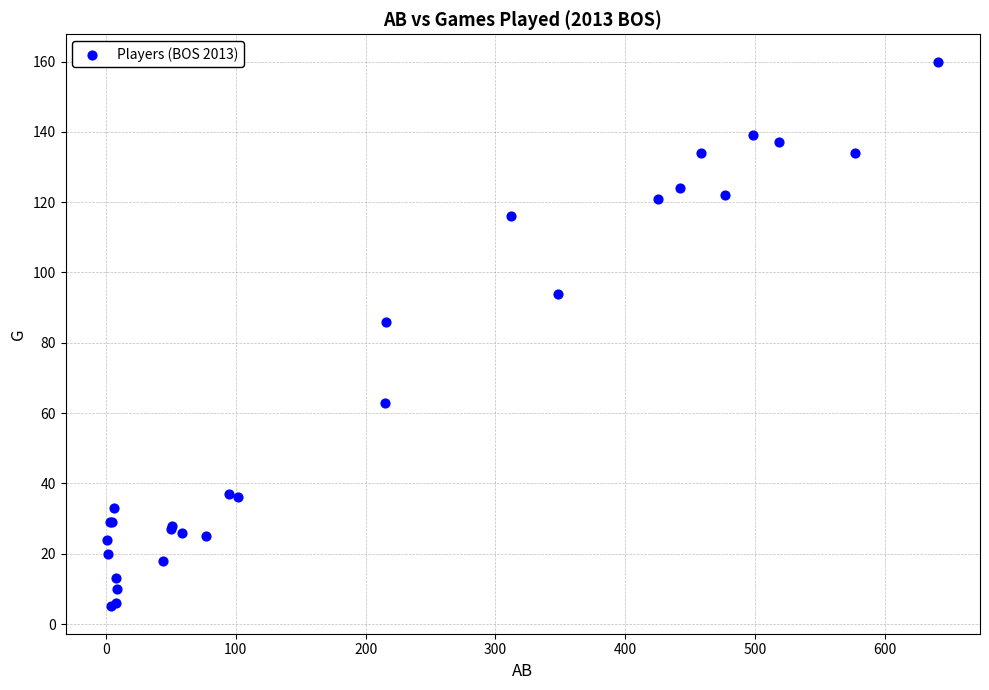

What Y value in the scatter plot is closest to 82?

86